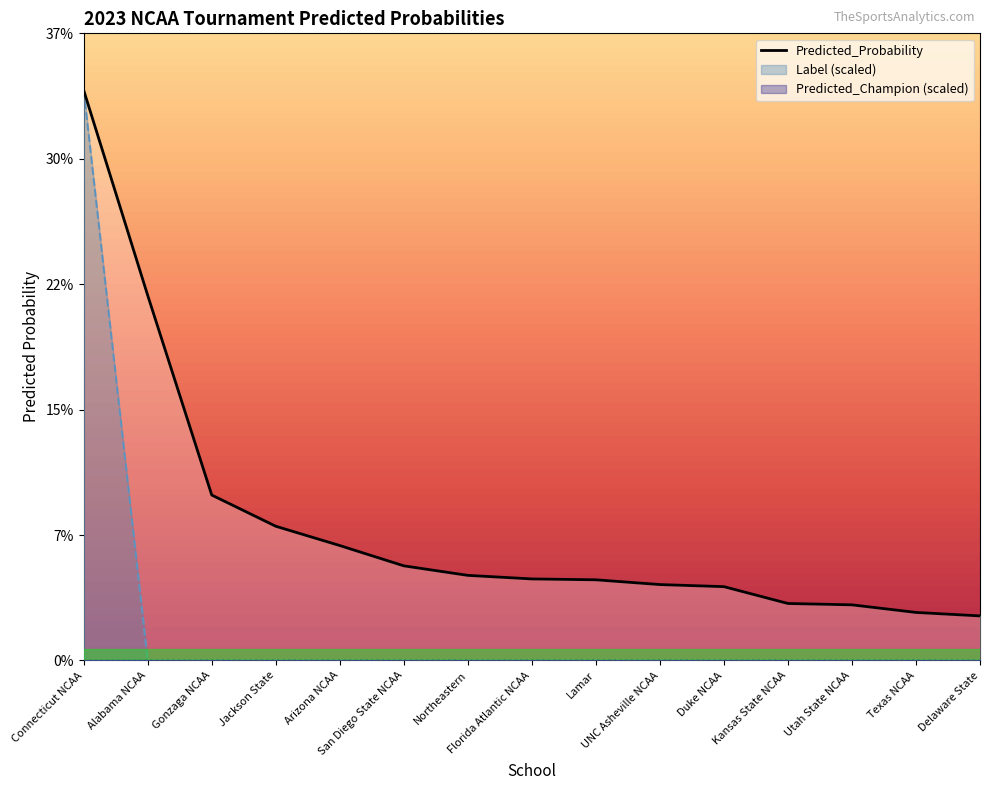

Which series has the largest total across all categories?

Predicted_Probability